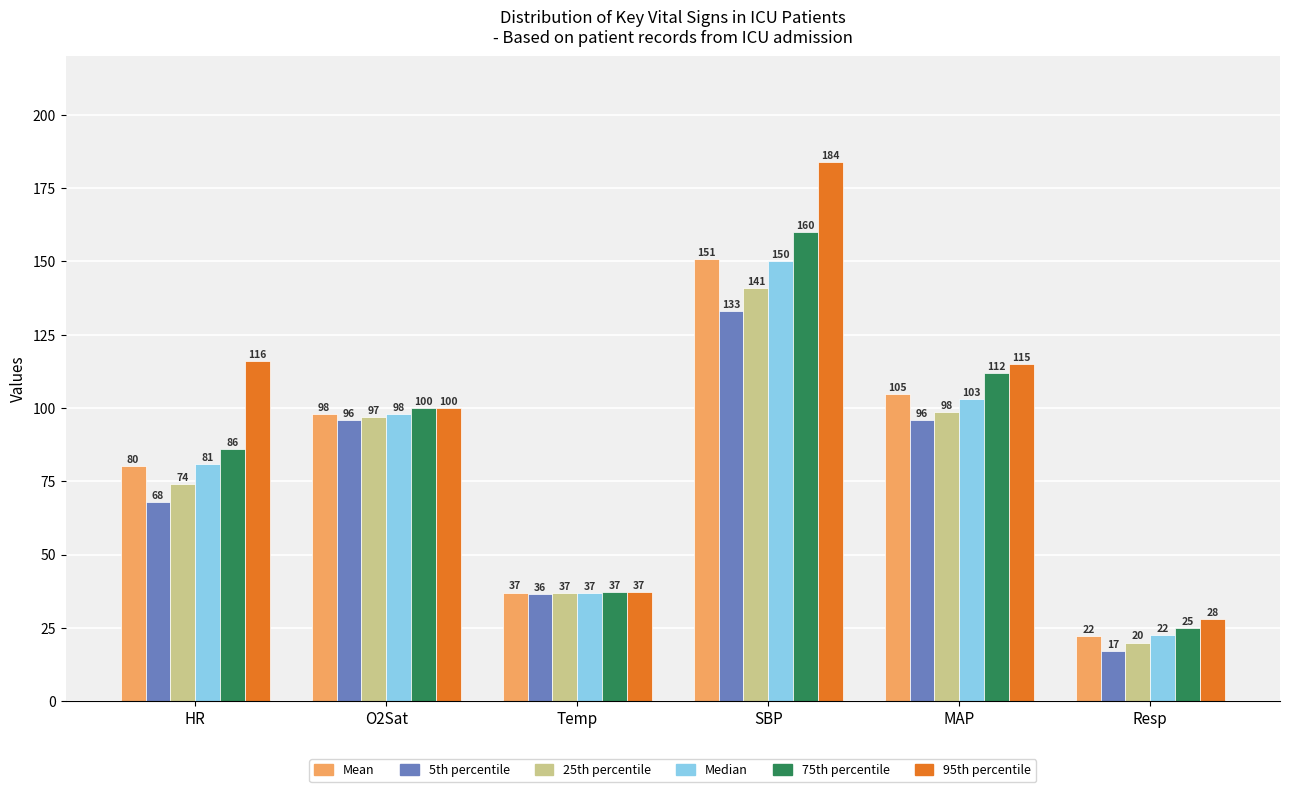

Is the value of Median at SBP greater than the value of 75th percentile at MAP?

Yes